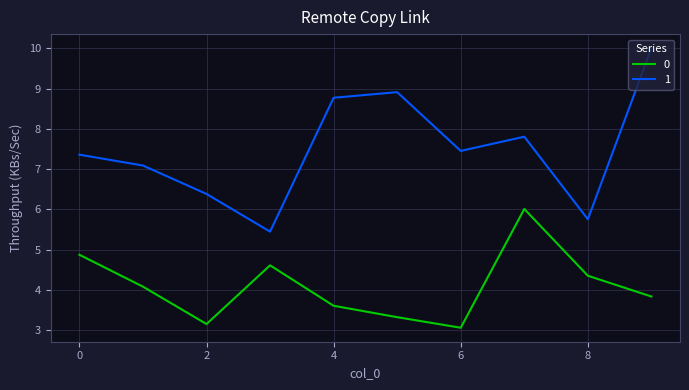

List the series in order of their peak value, highest first.

1, 0